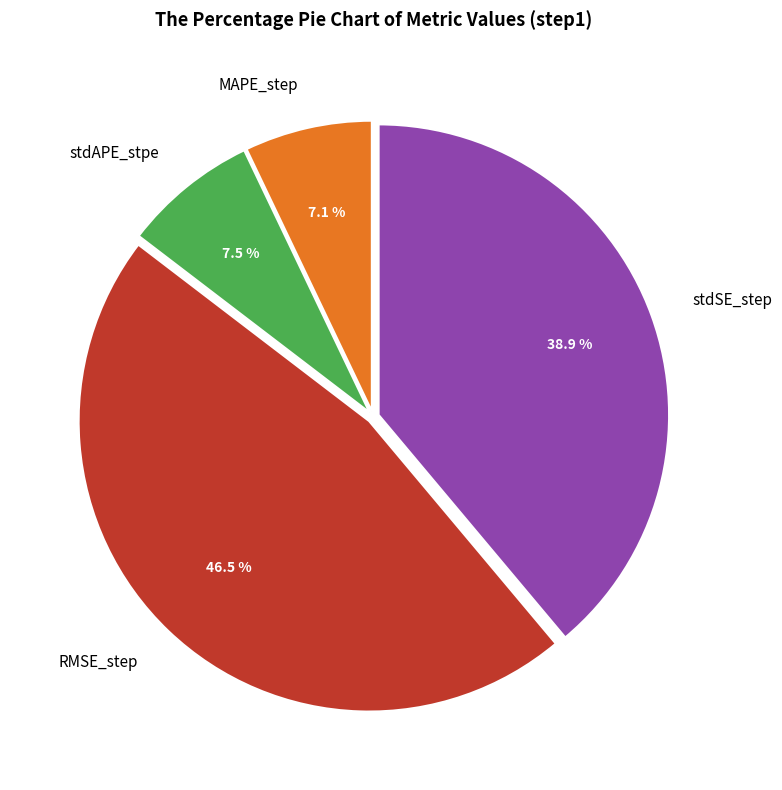

To the nearest percent, what is the average slice percentage?

25%